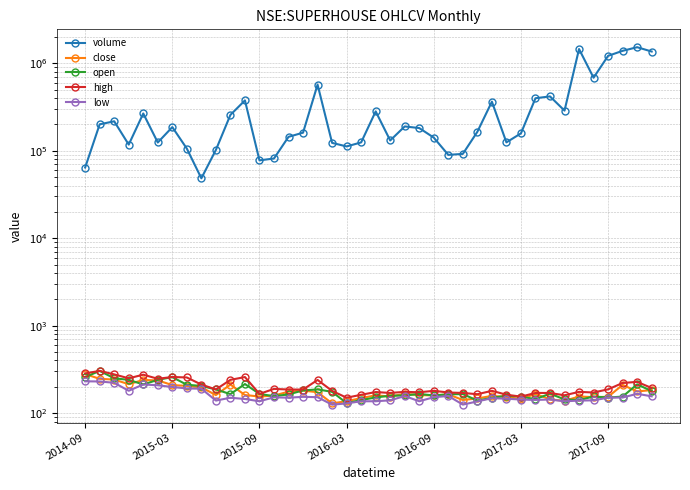

Read the open value at 19.

141.0